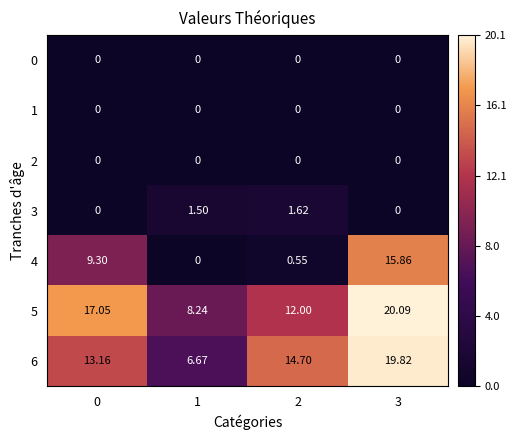

Is the value of 4 at 0 greater than the value of 2 at 1?

Yes